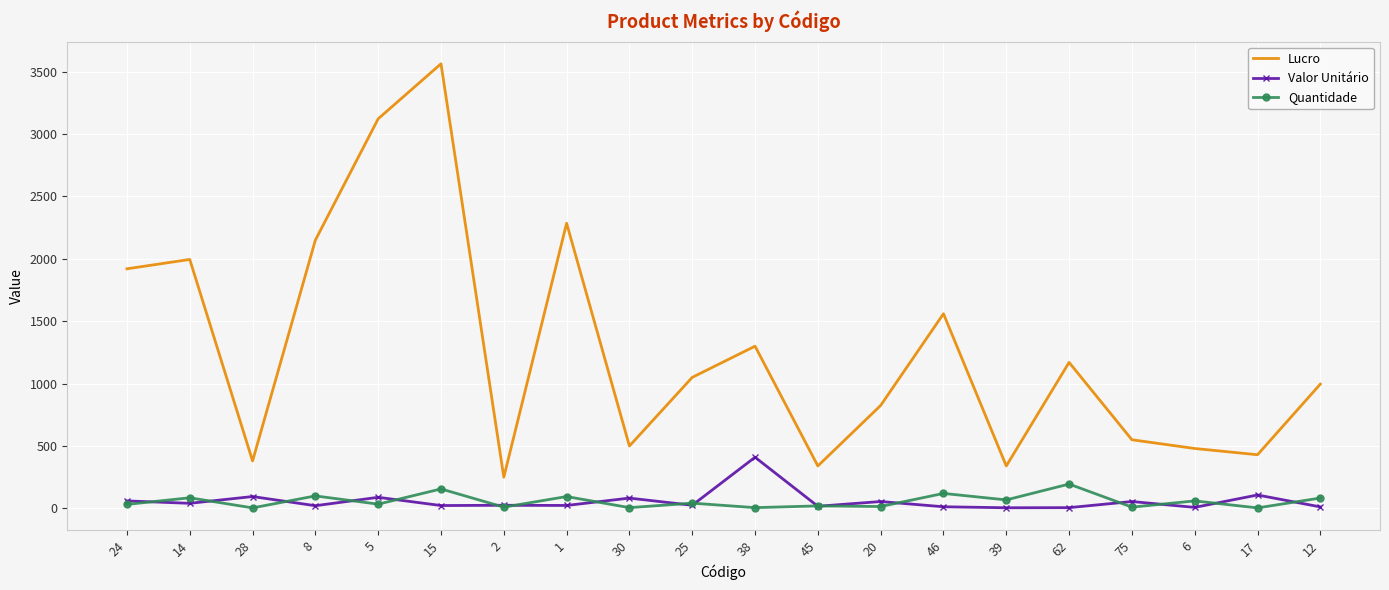

List the series in order of their peak value, highest first.

Lucro, Valor Unitário, Quantidade